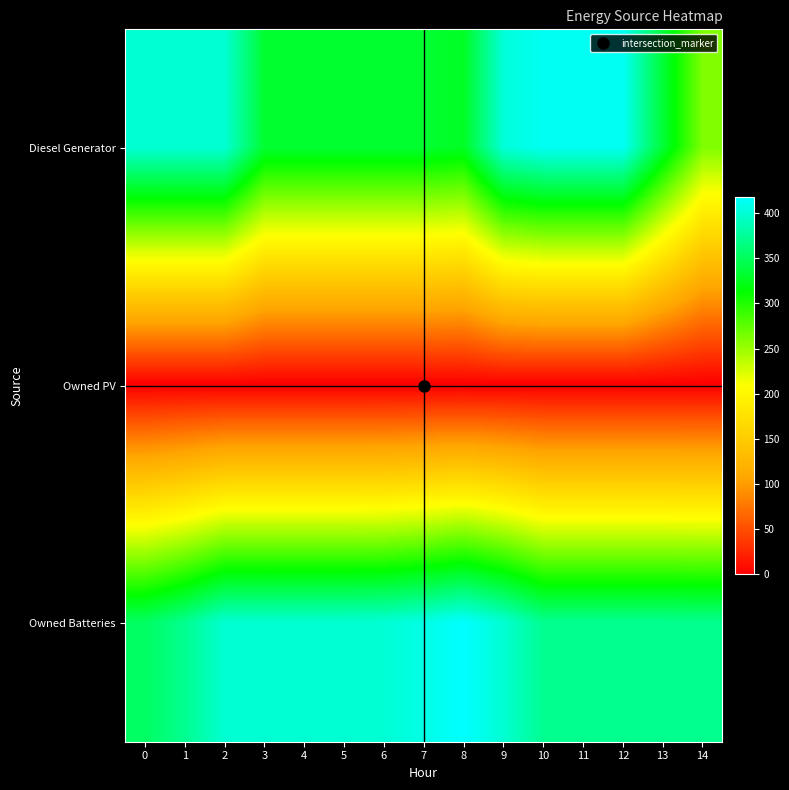

What is the spread (max minus min) of values at 6?

400